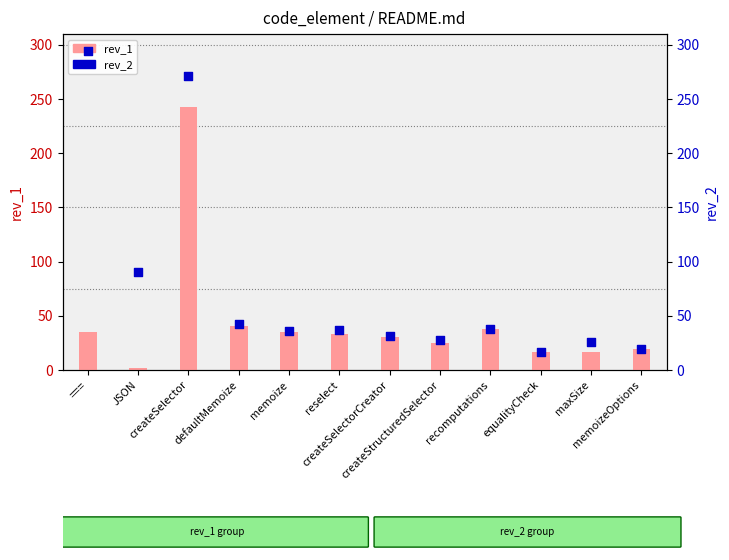

Is the value of rev_2 at createSelector greater than the value of rev_1 at ===?

Yes